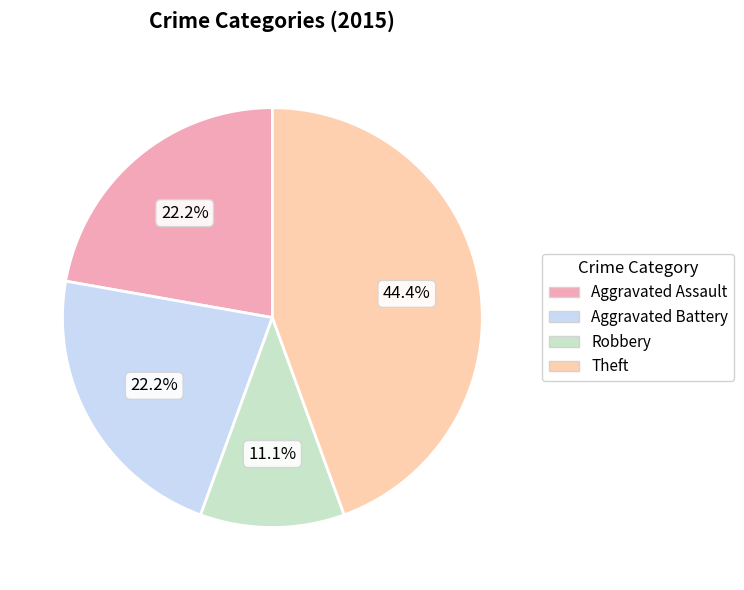

Is there any slice that represents more than half of the pie?

No